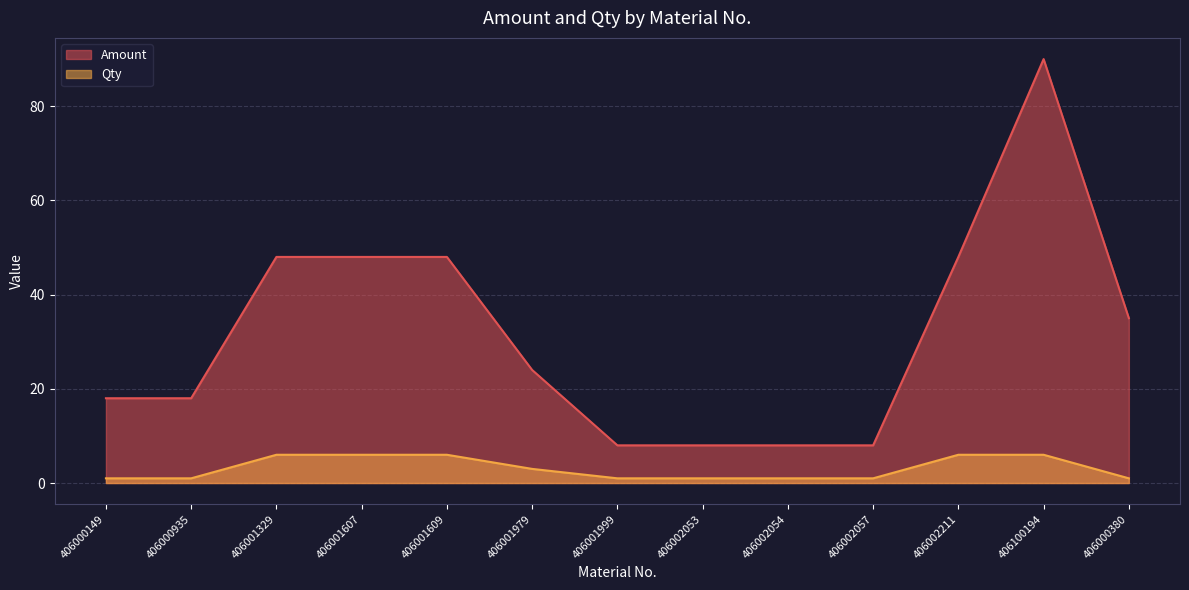

List the series in order of their overall mean, lowest first.

Qty, Amount